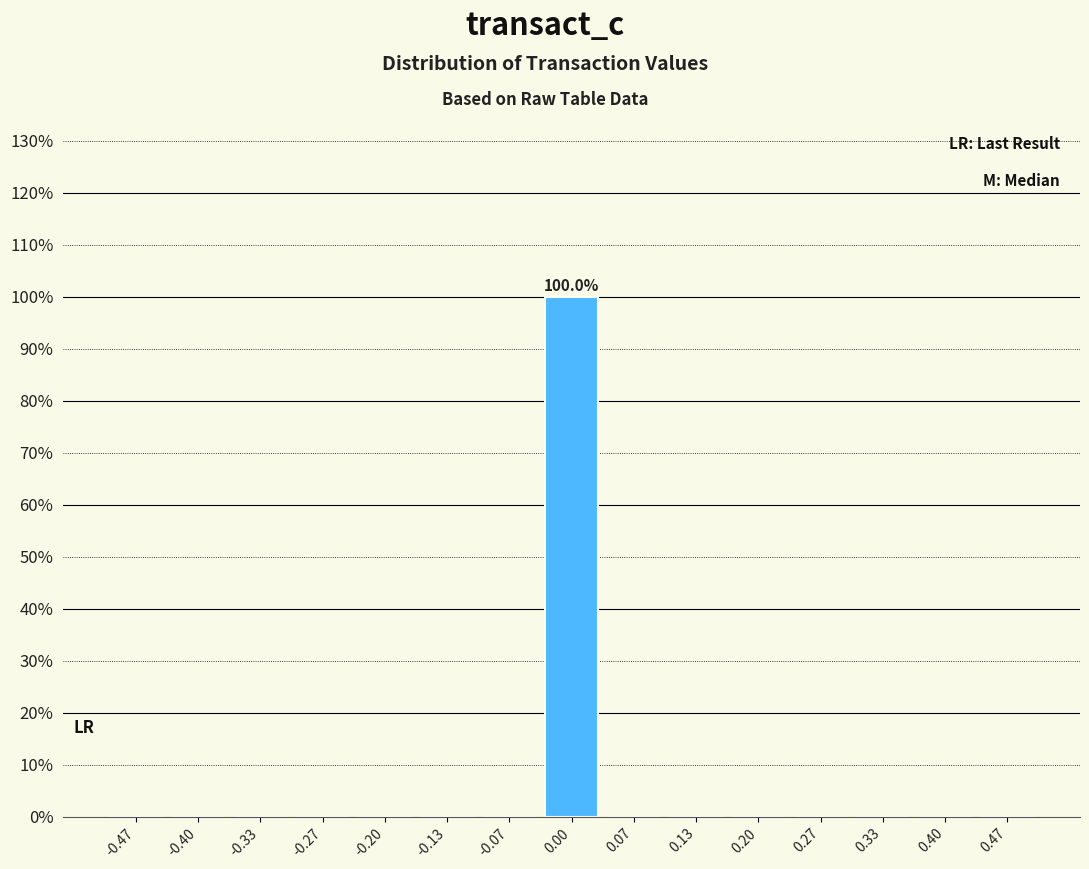

Over which range of the x-axis is the bar tallest?

-0.03 to 0.03